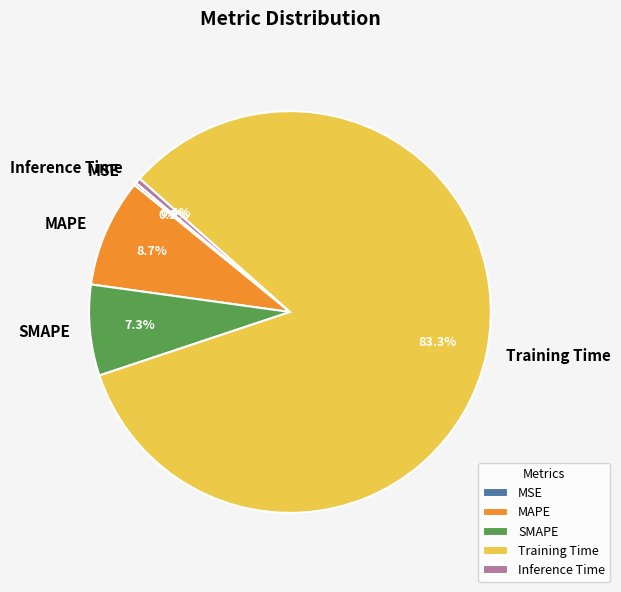

Which slice is the largest?

Training Time